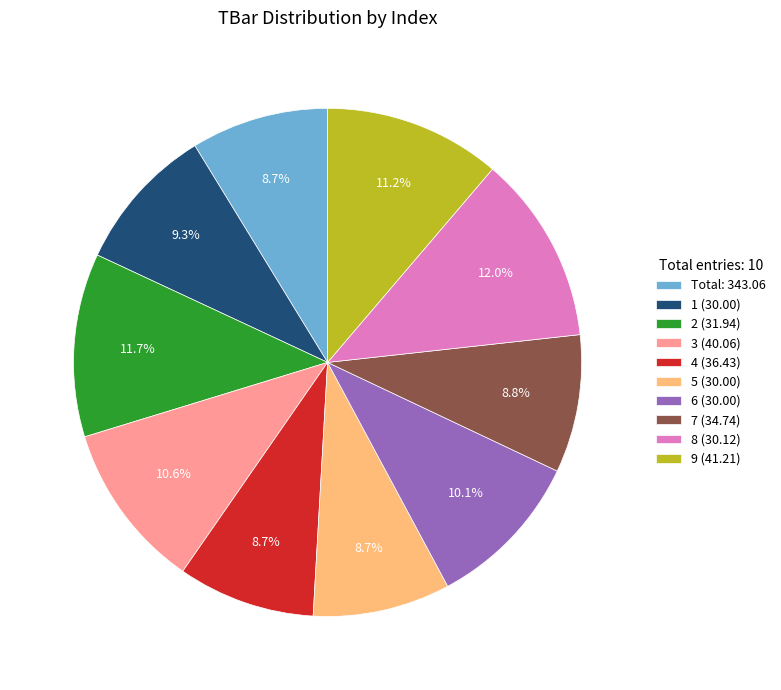

Between 6 (30.00) and 1 (30.00), which is larger?

6 (30.00)